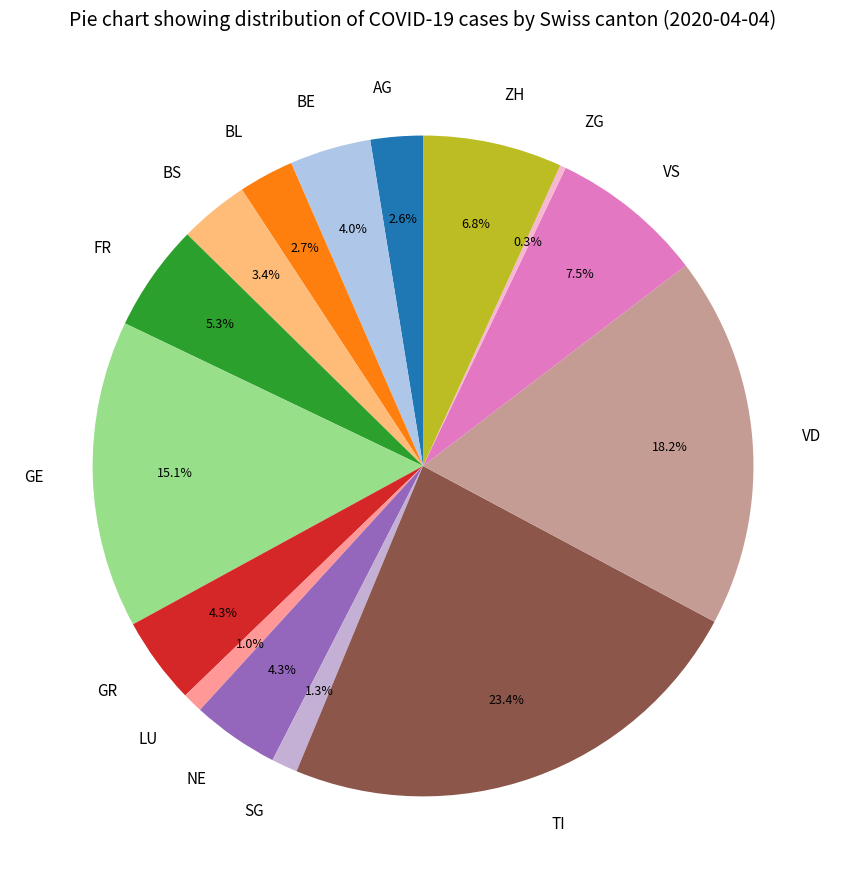

How many slices are in this pie chart?

15